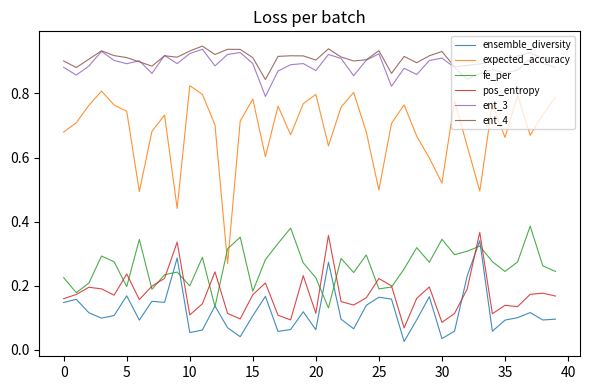

Which series has the largest range (max minus min)?

expected_accuracy